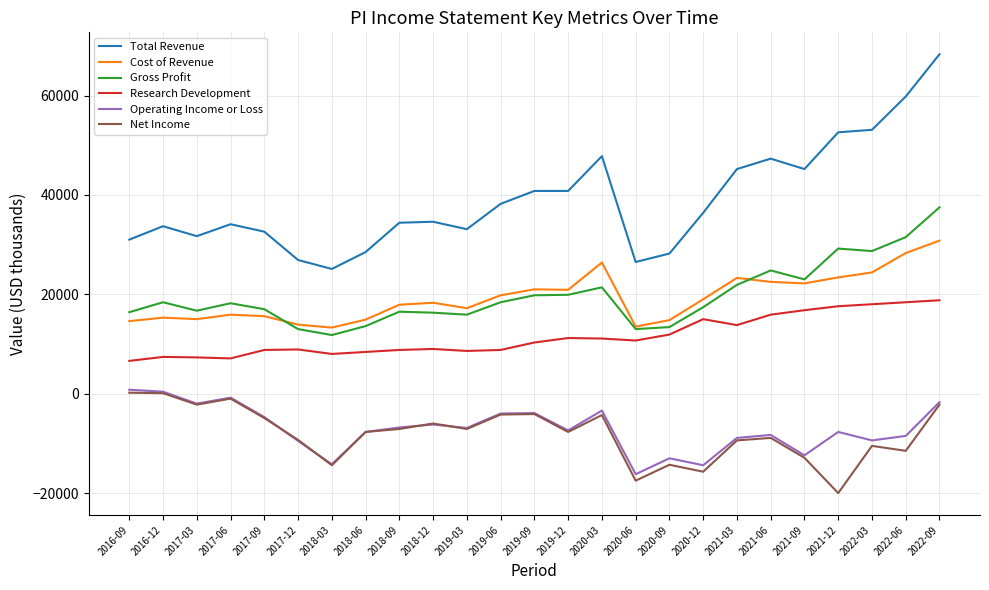

True or false: Total Revenue and Gross Profit intersect in this chart.

False